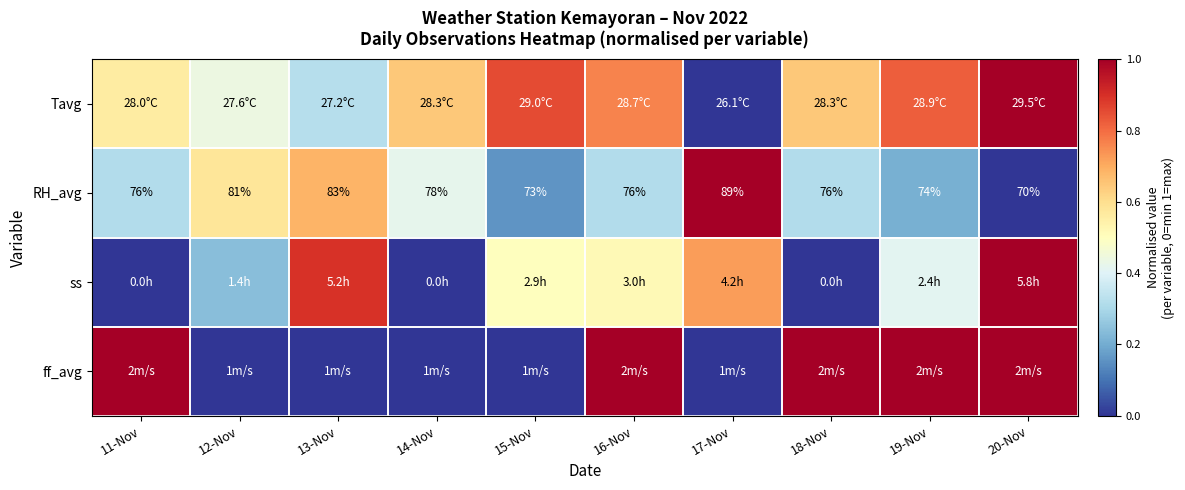

What is the spread (max minus min) of values at 13-Nov?

0.9